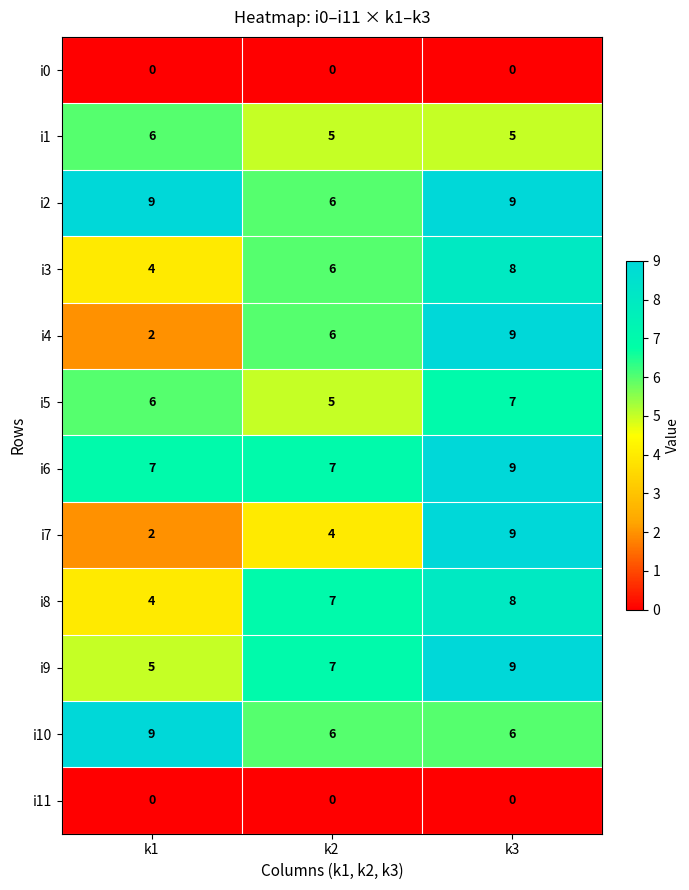

How many i5 values are between 5 and 7?

3